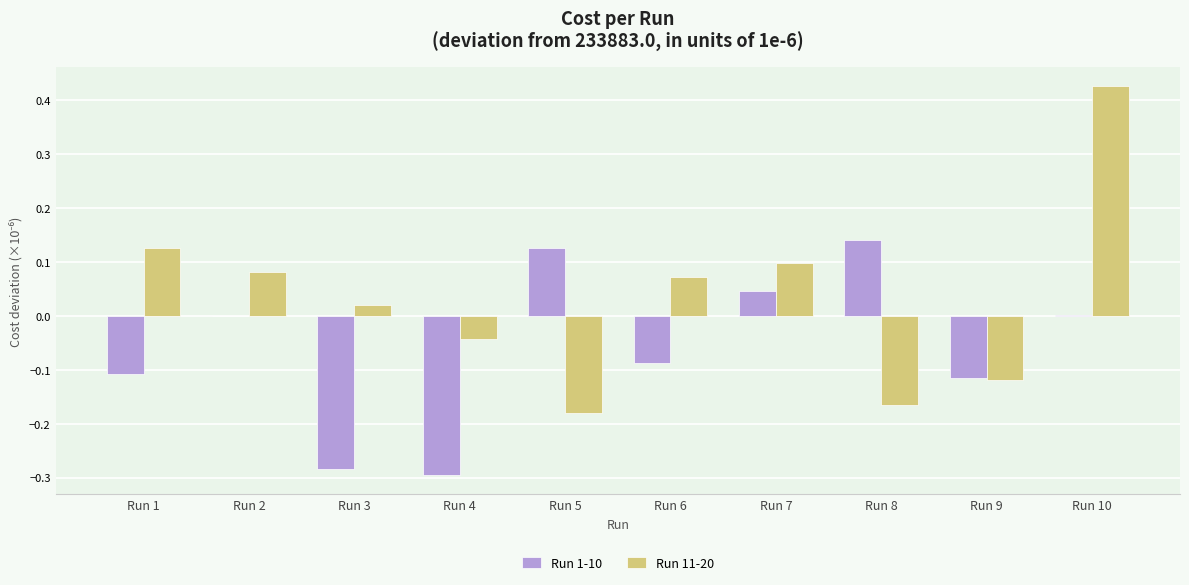

Which category has the highest value across all series?

Run 10